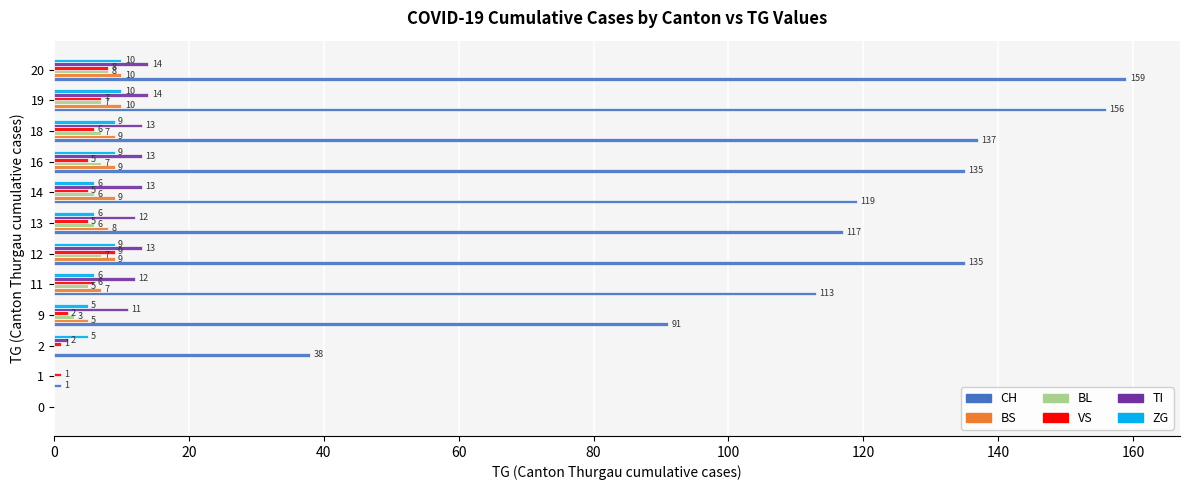

What is the sum of all BL values?

56